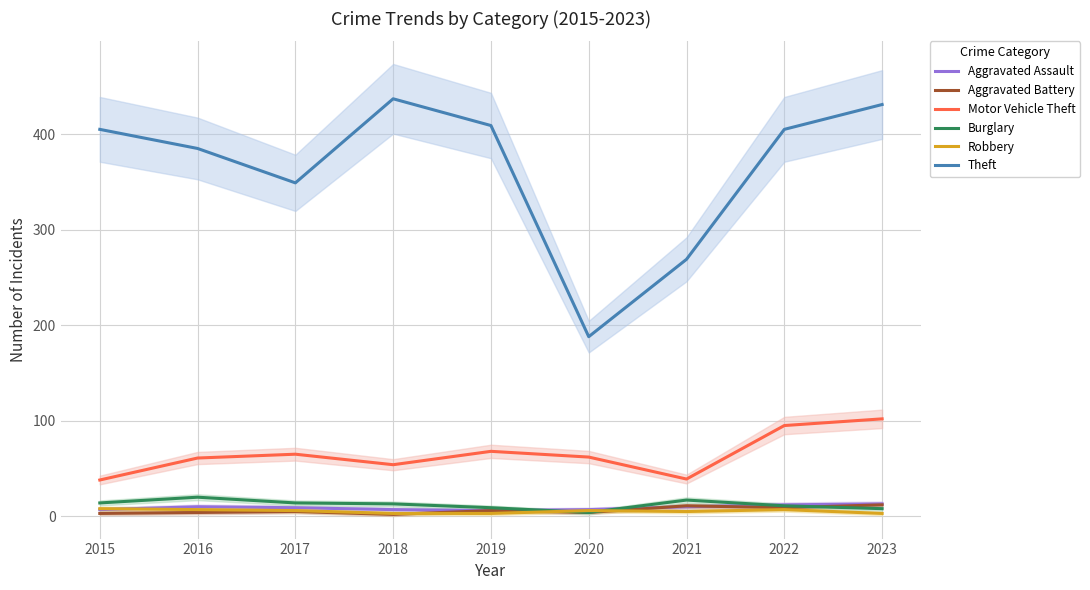

Count the number of data series in this chart.

6